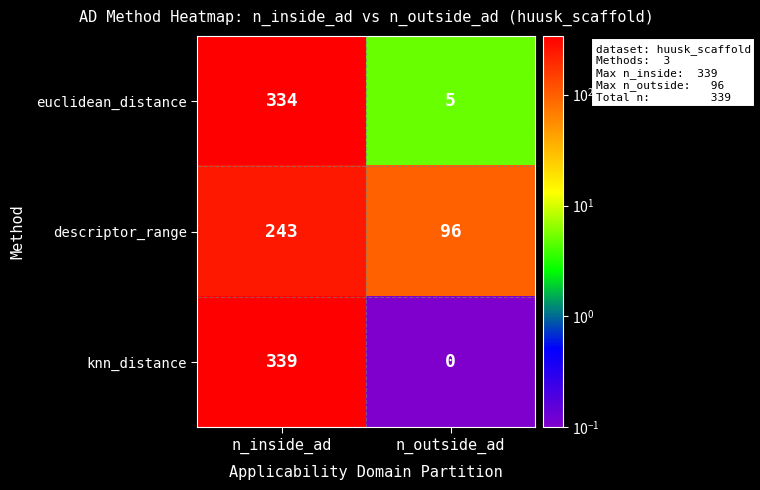

At how many categories does at least one series exceed 306?

1